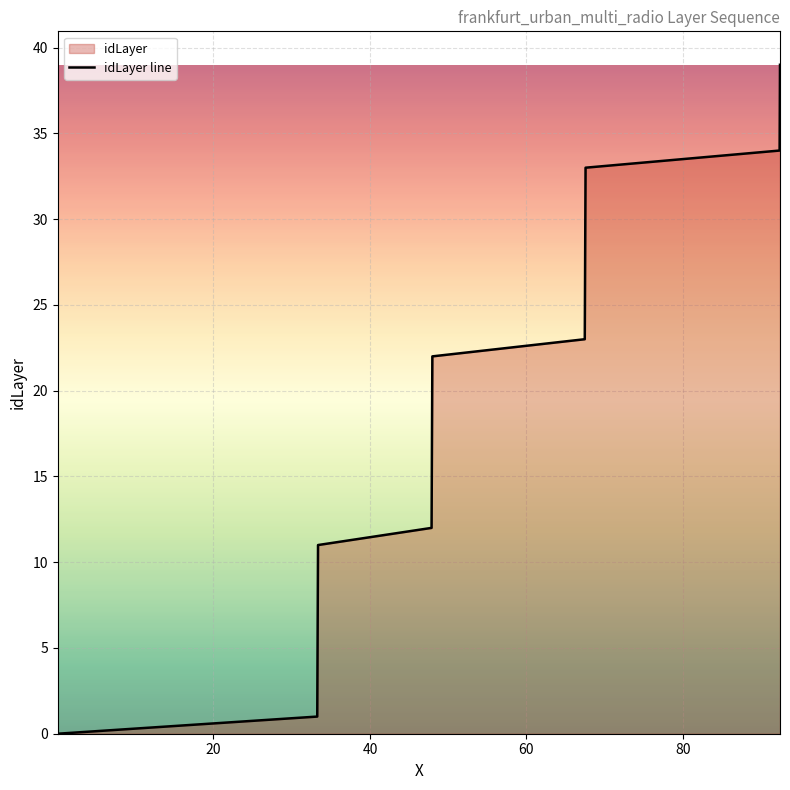

What is the maximum value shown in the chart?

39